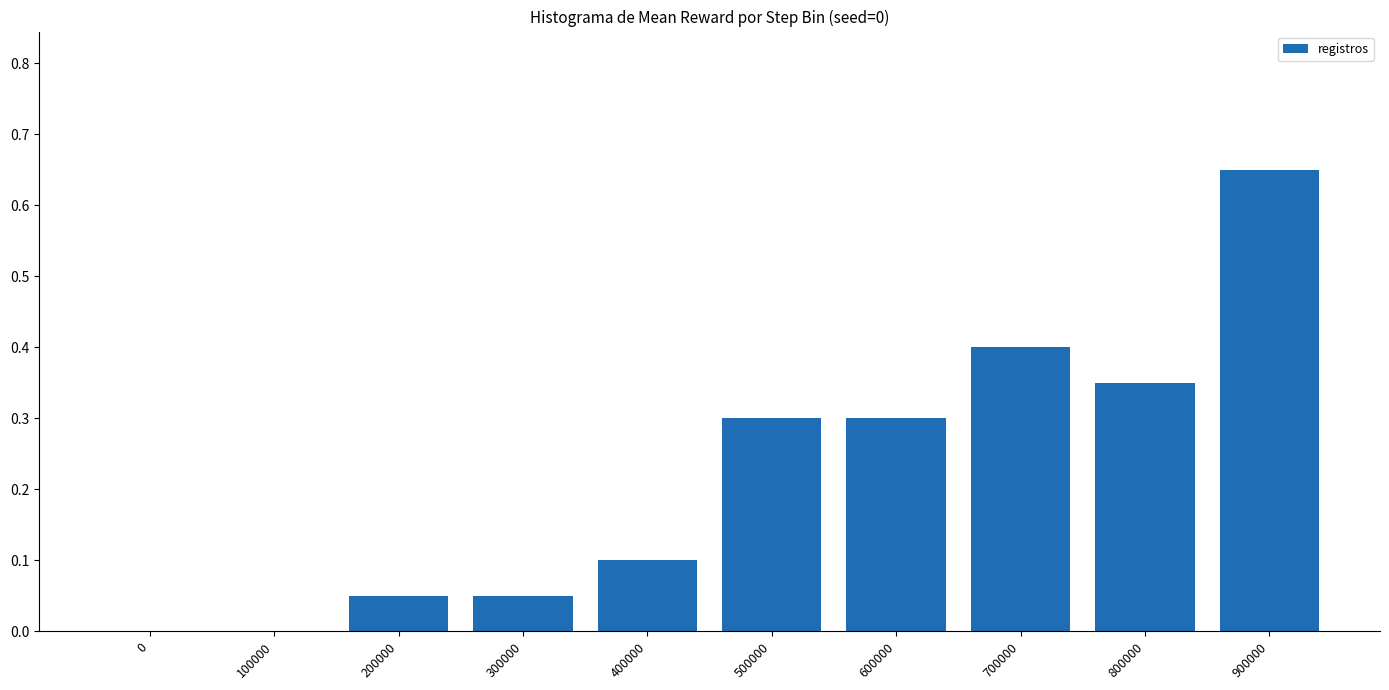

What is the sum of all values?

2.2